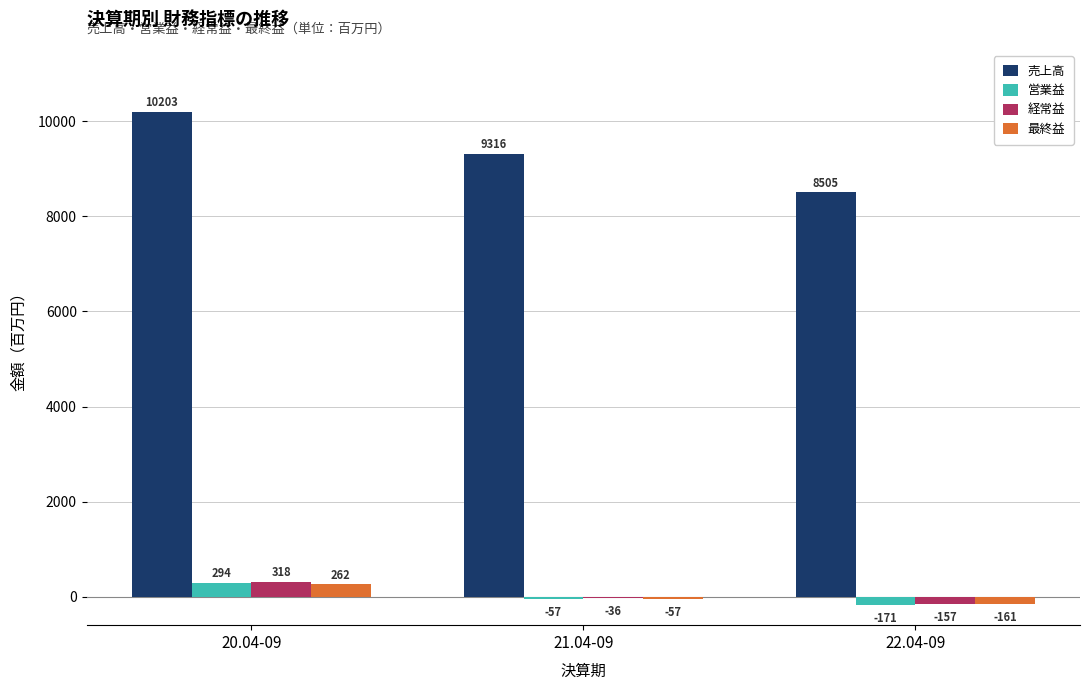

Reading left to right, transcribe all the data shown in this chart.

売上高: 20.04-09=10203	21.04-09=9316	22.04-09=8505
営業益: 20.04-09=294	21.04-09=-57	22.04-09=-171
経常益: 20.04-09=318	21.04-09=-36	22.04-09=-157
最終益: 20.04-09=262	21.04-09=-57	22.04-09=-161